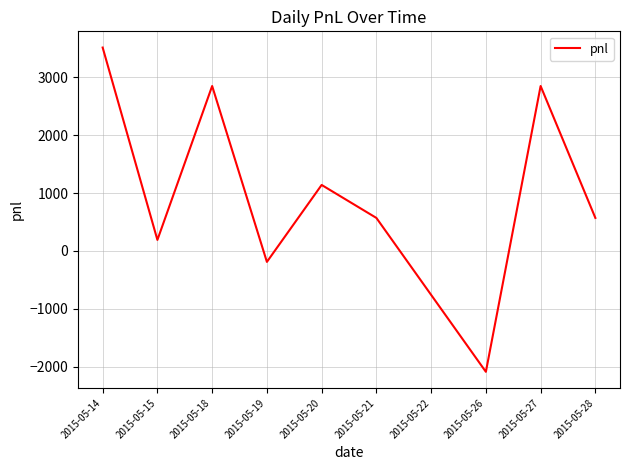

What is the ratio of the value at 2015-05-21 to the value at 2015-05-28?

1.0